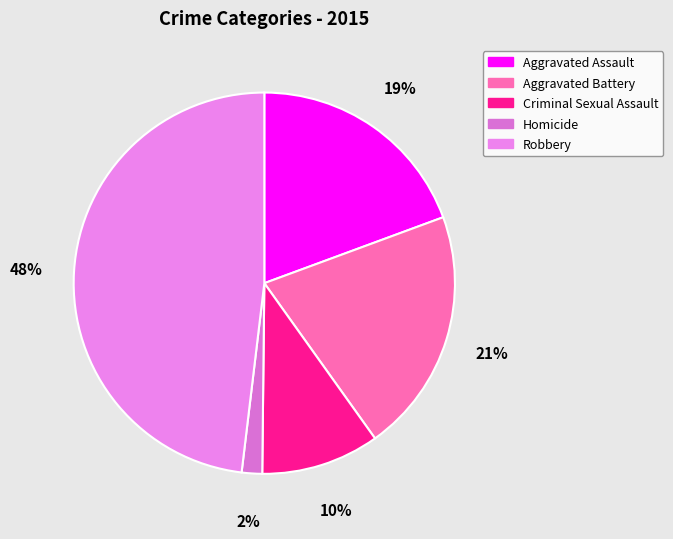

To the nearest percent, what is the difference between the Aggravated Battery and Criminal Sexual Assault slice percentages?

11%